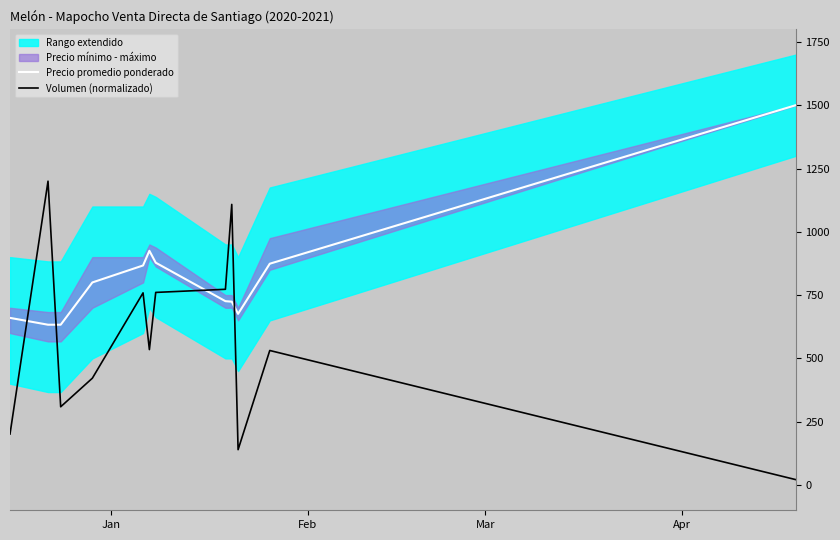

Which series has the widest spread of values?

Volumen (normalizado)